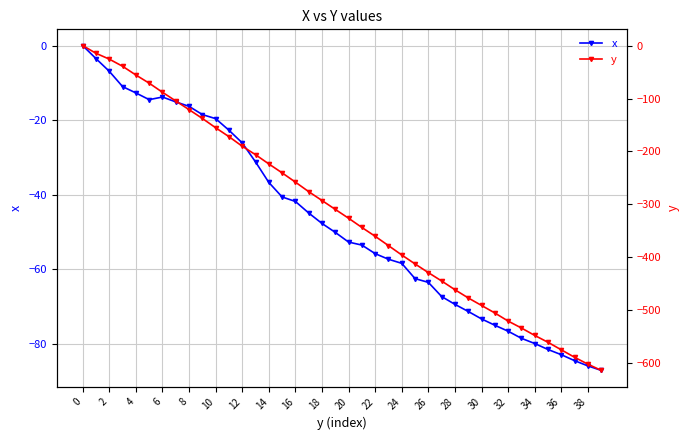

True or false: x has a value of -121.0 at 28.

False